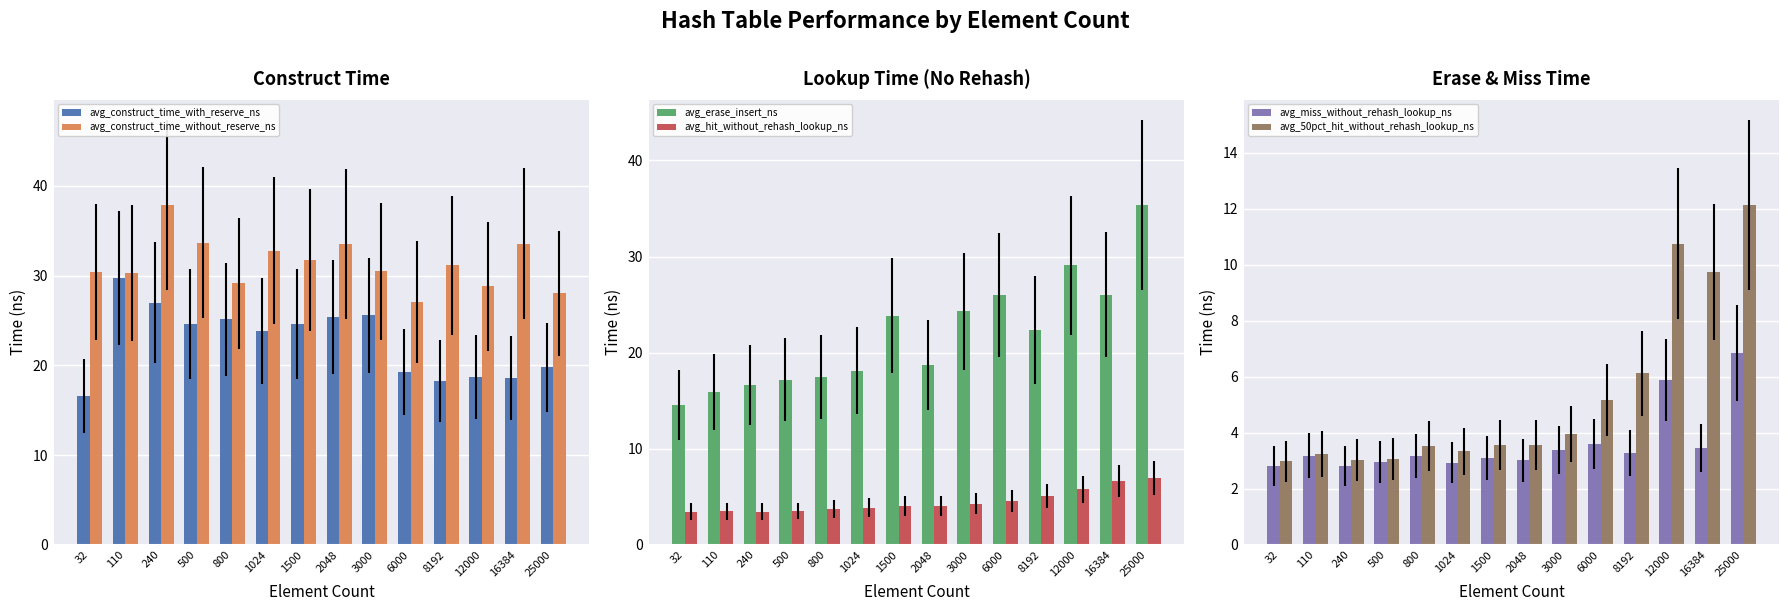

What is the difference between the maximum and second lowest values in the avg_hit_without_rehash_lookup_ns series?

3.5